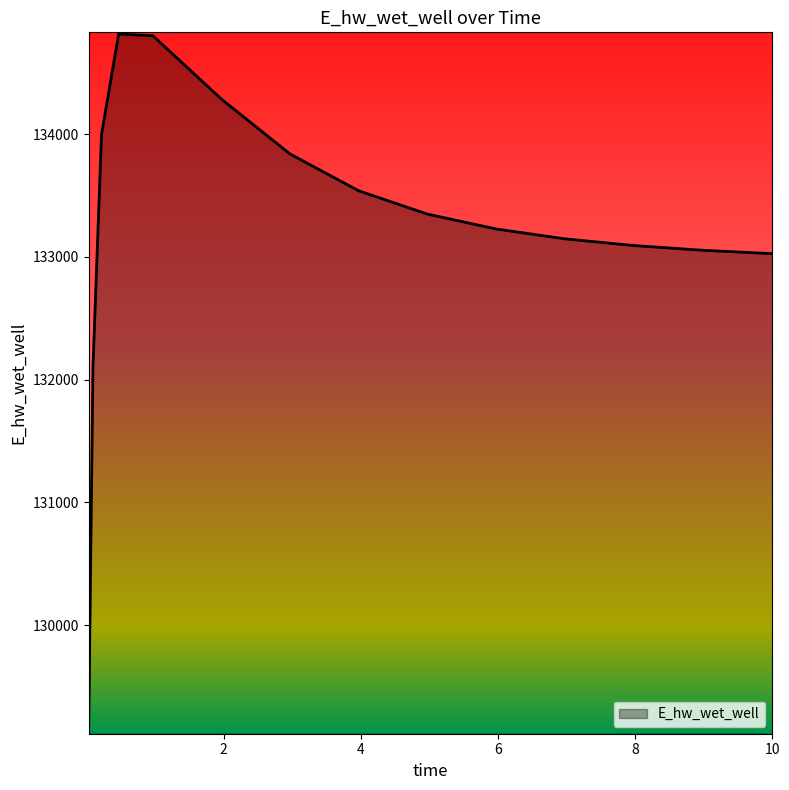

What is the minimum value shown in the chart?

129140.2